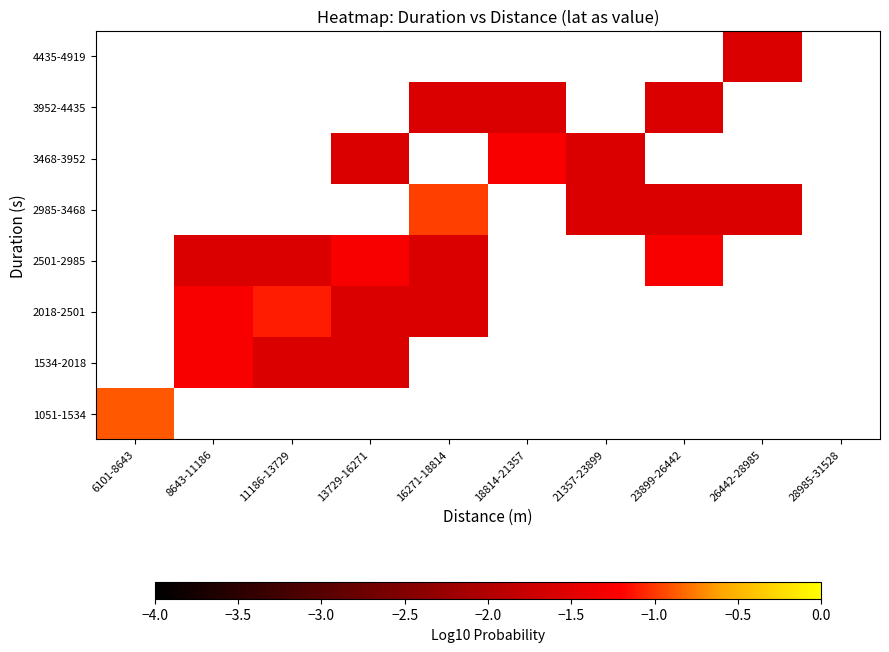

Which category has the highest value in the 4435-4919 series?

6101-8643